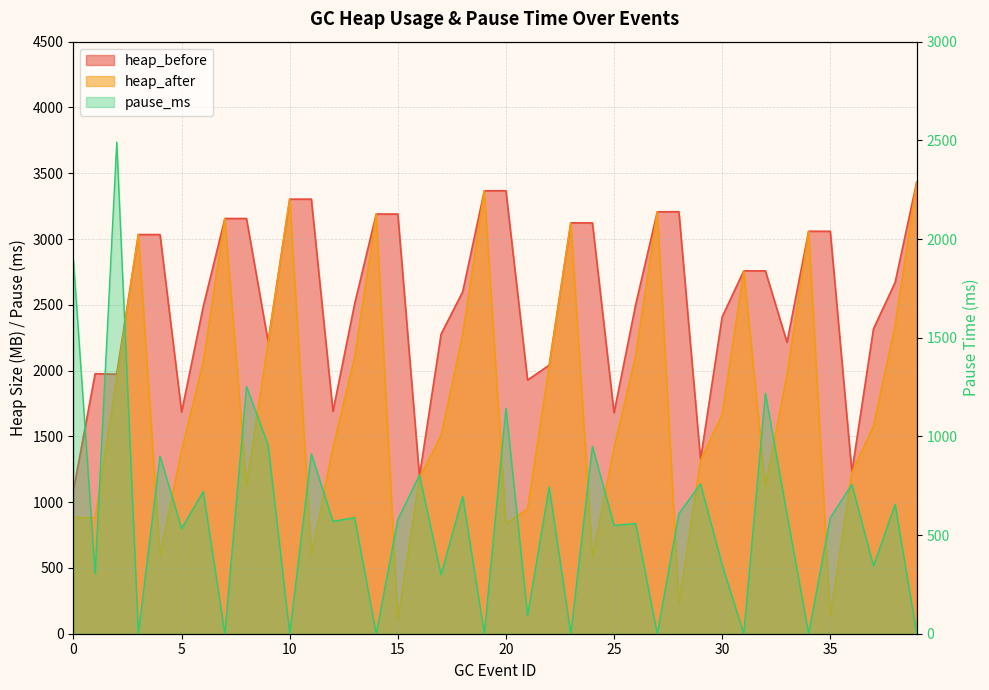

Which series has the largest total across all categories?

heap_before